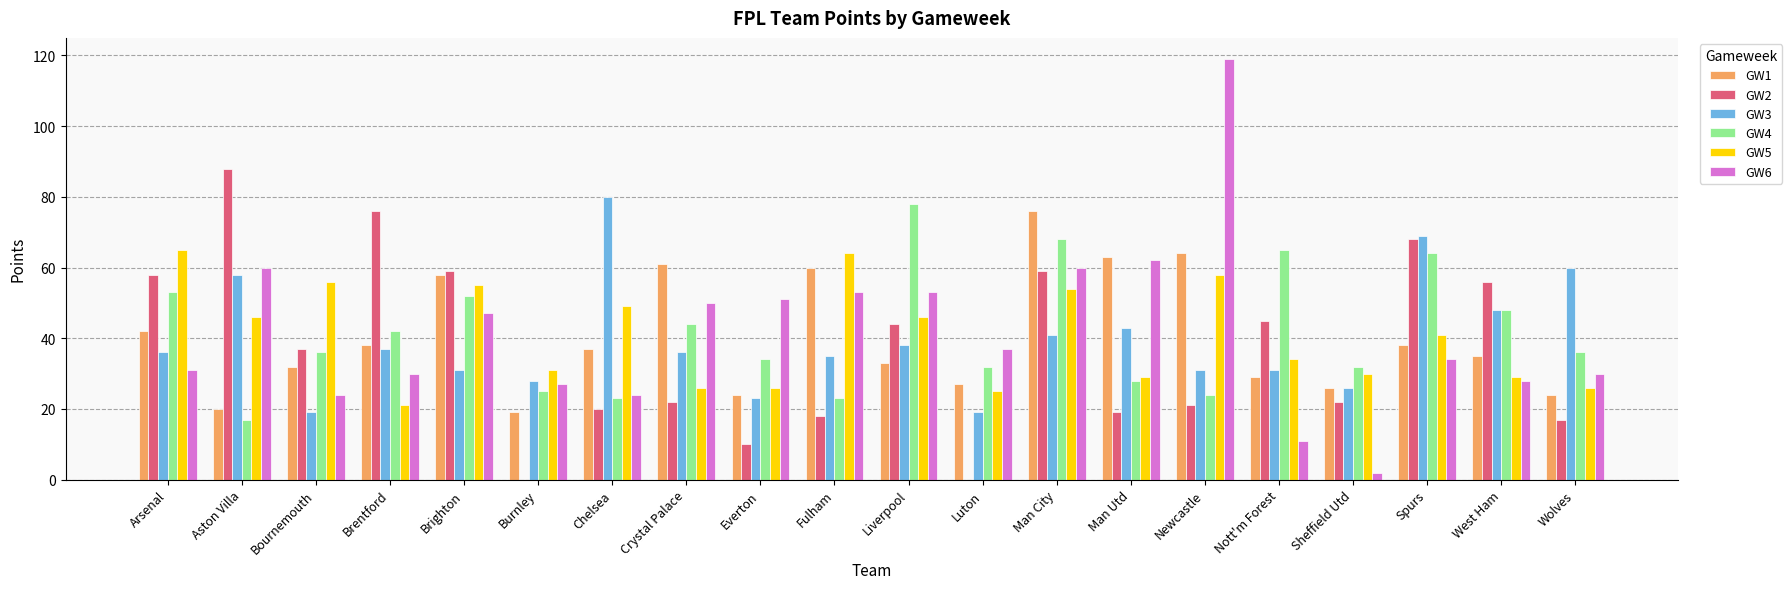

The GW2 series shows 19 at Man Utd. True or false?

True